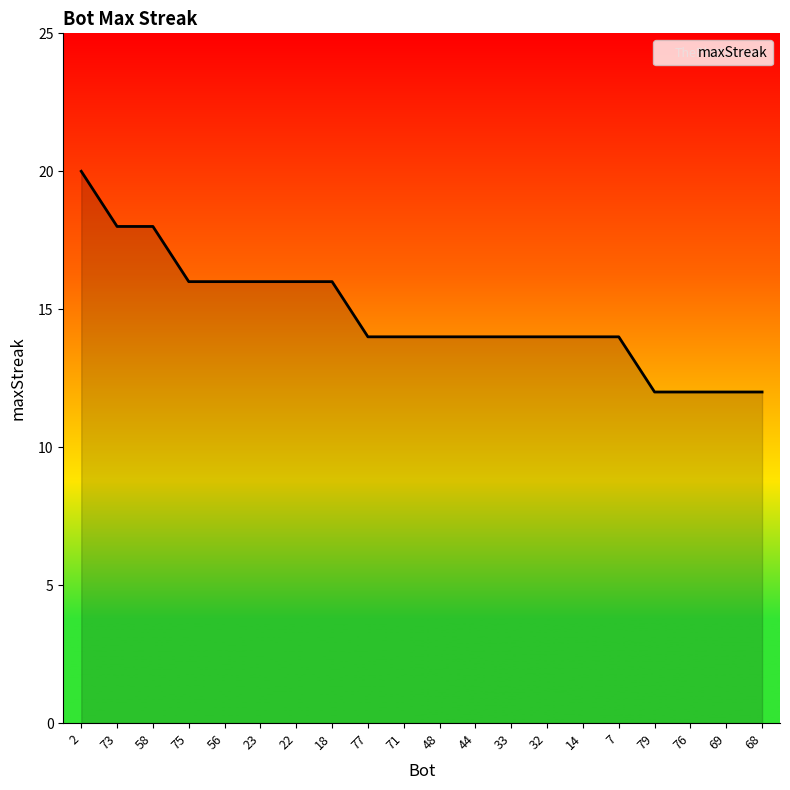

How many series are shown in this chart?

1